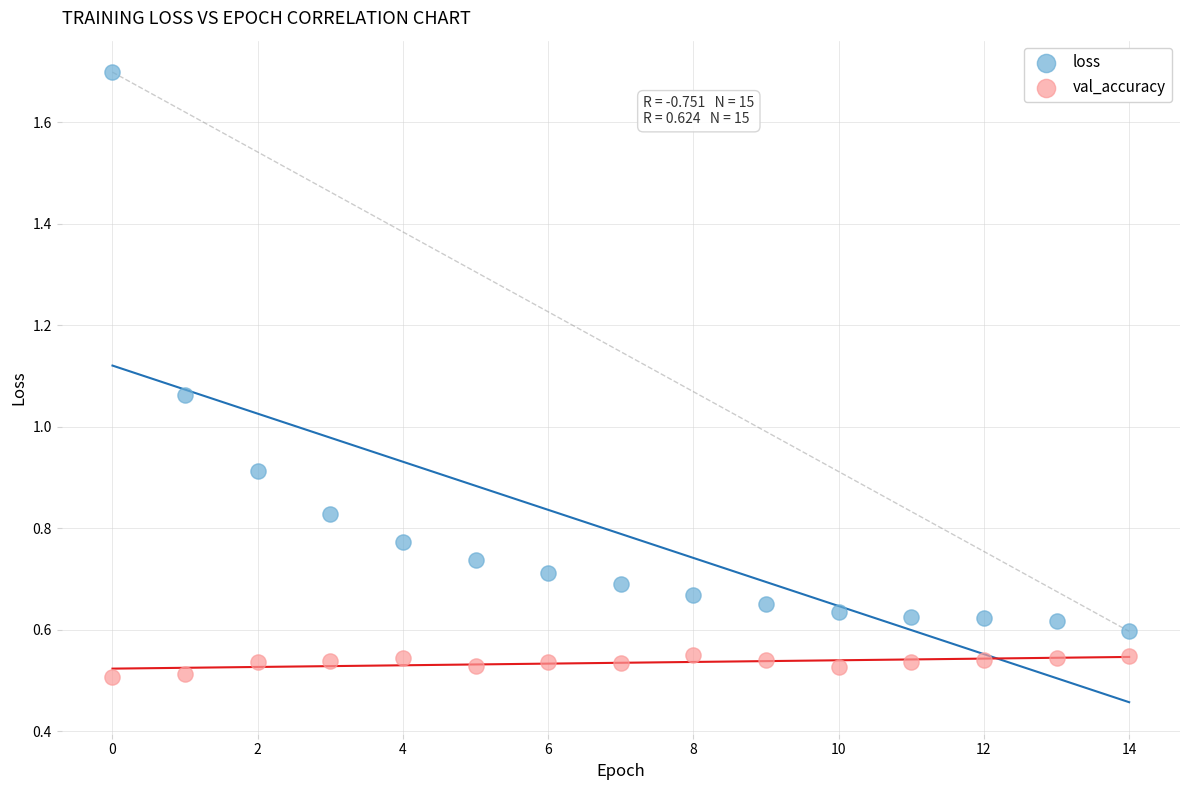

Which series contains the lowest Y value?

val_accuracy